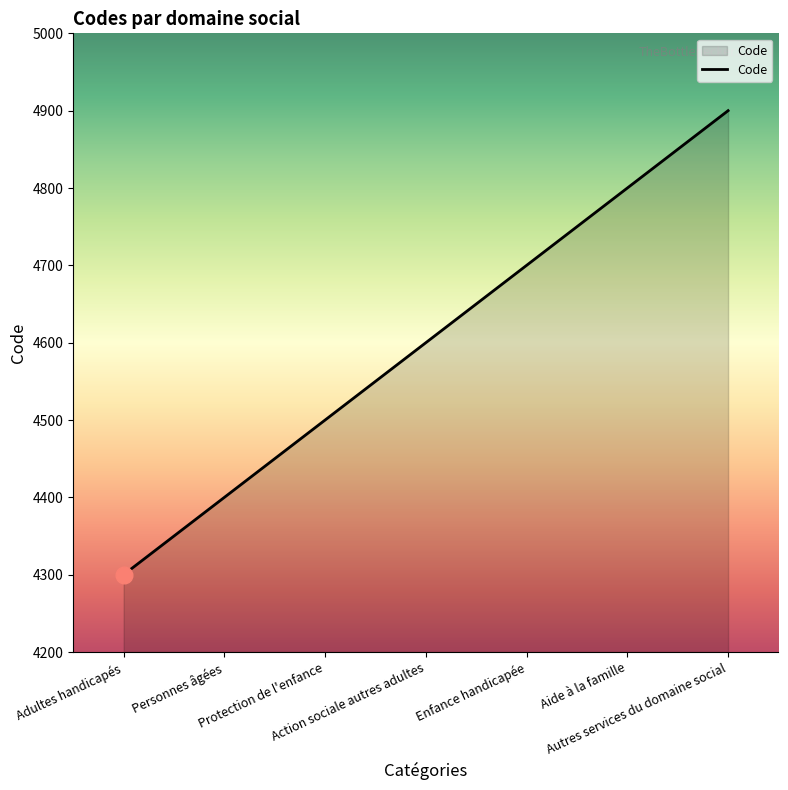

What is the difference between the maximum and minimum values?

600